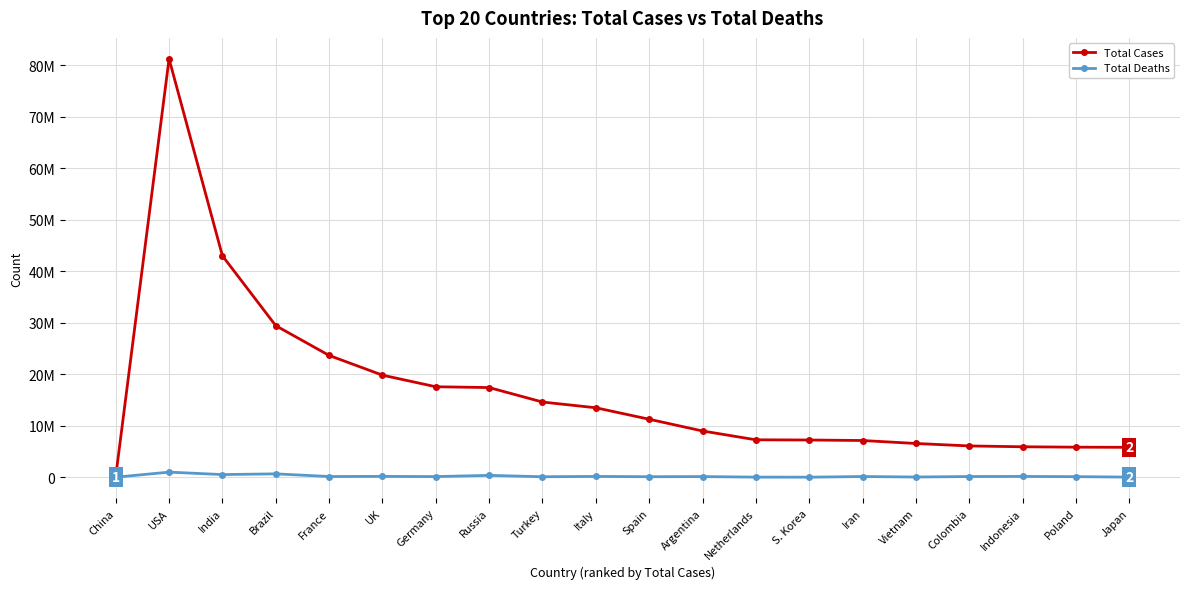

What is the difference between the highest and lowest values at China?

115868